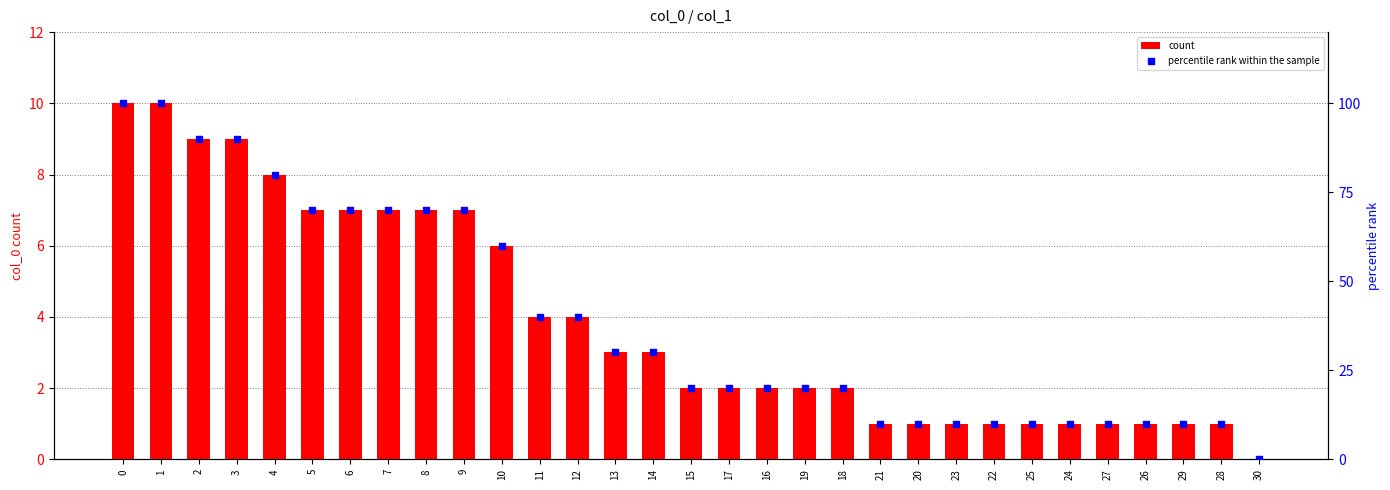

Is the value of percentile rank within the sample at 11 greater than the value of count at 12?

Yes